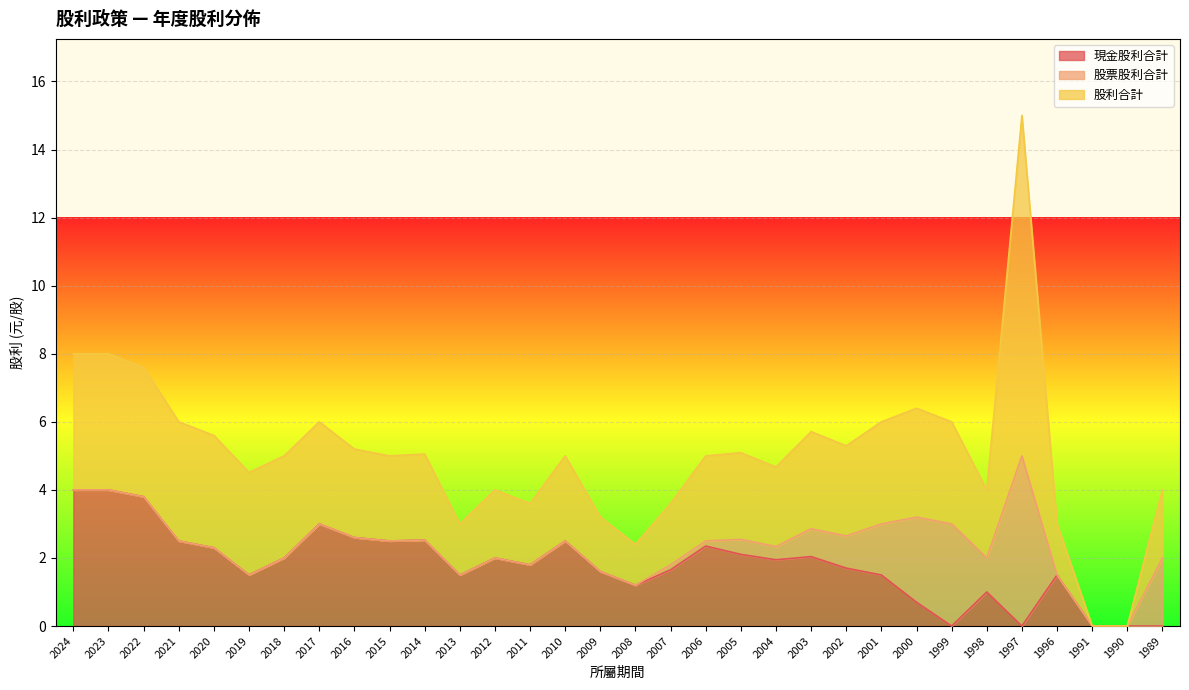

True or false: 股利合計 and 現金股利合計 intersect in this chart.

False